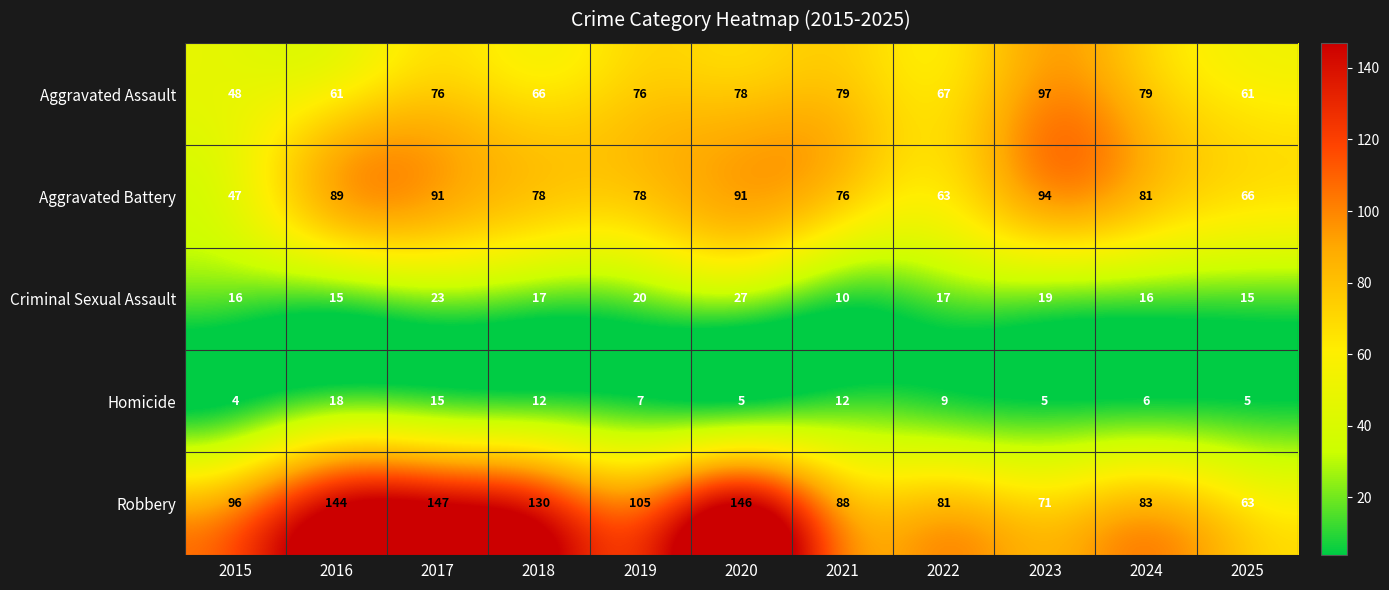

At which label does Homicide first exceed 7?

2016